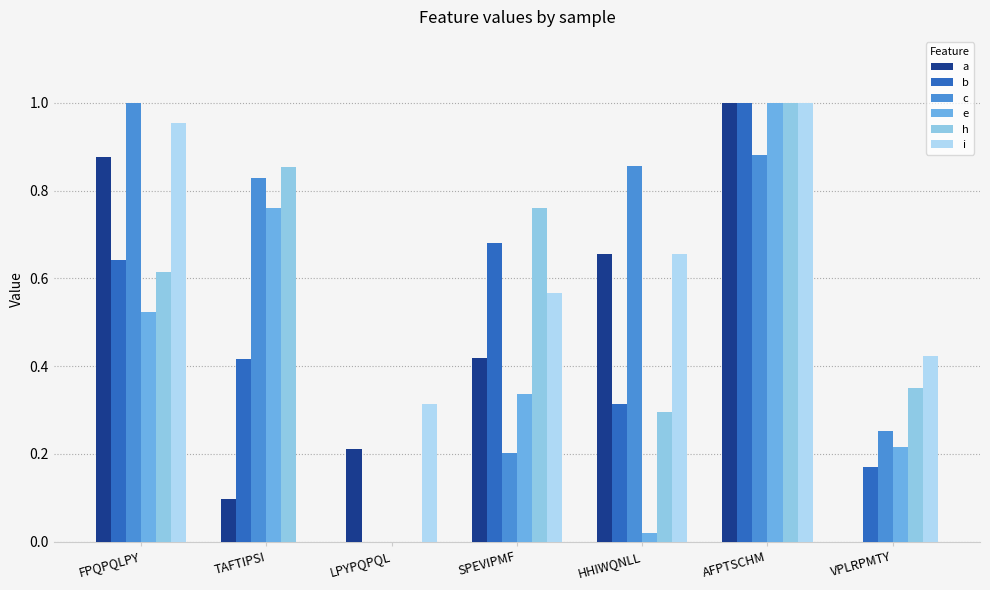

What is the difference between the maximum and minimum values in the c series?

1.0